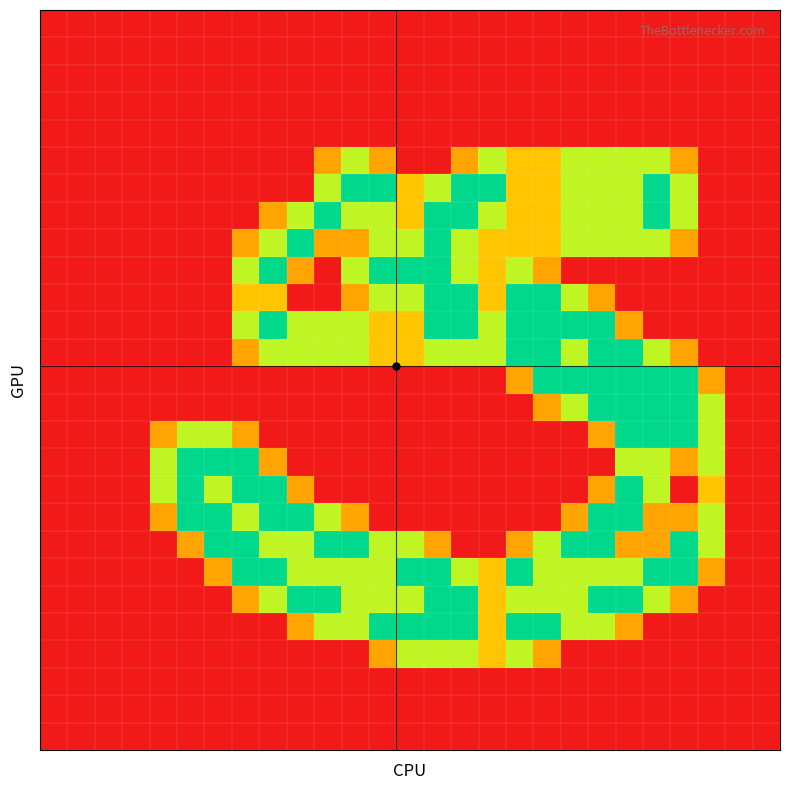

At which category is the sum across all series the highest?

20